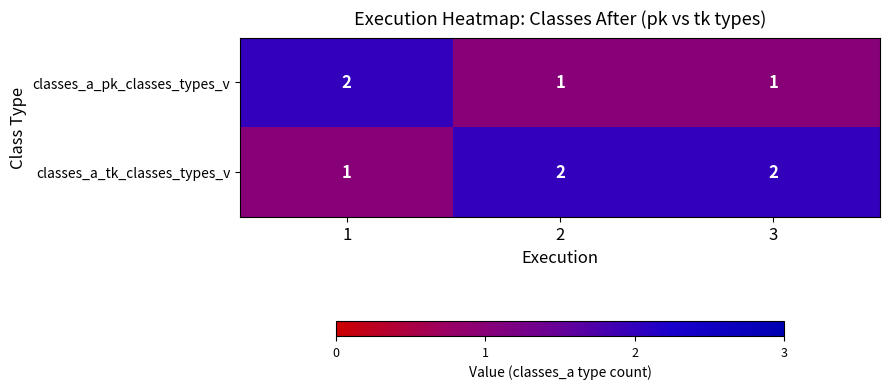

Rank the series by their average value, from lowest to highest.

classes_a_pk_classes_types_v, classes_a_tk_classes_types_v